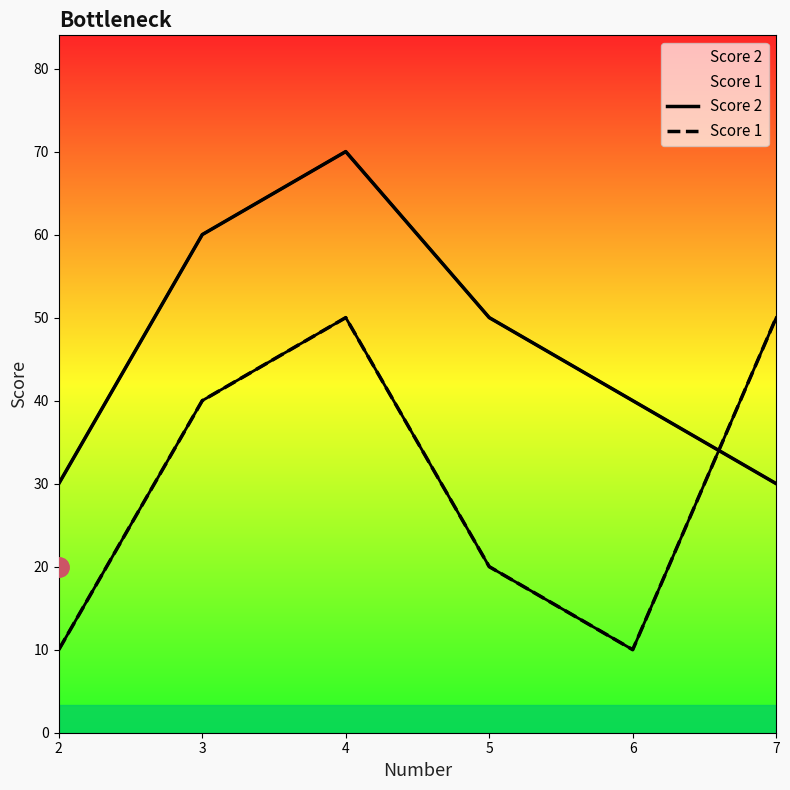

True or false: Score 2 and Score 1 cross at least once.

True